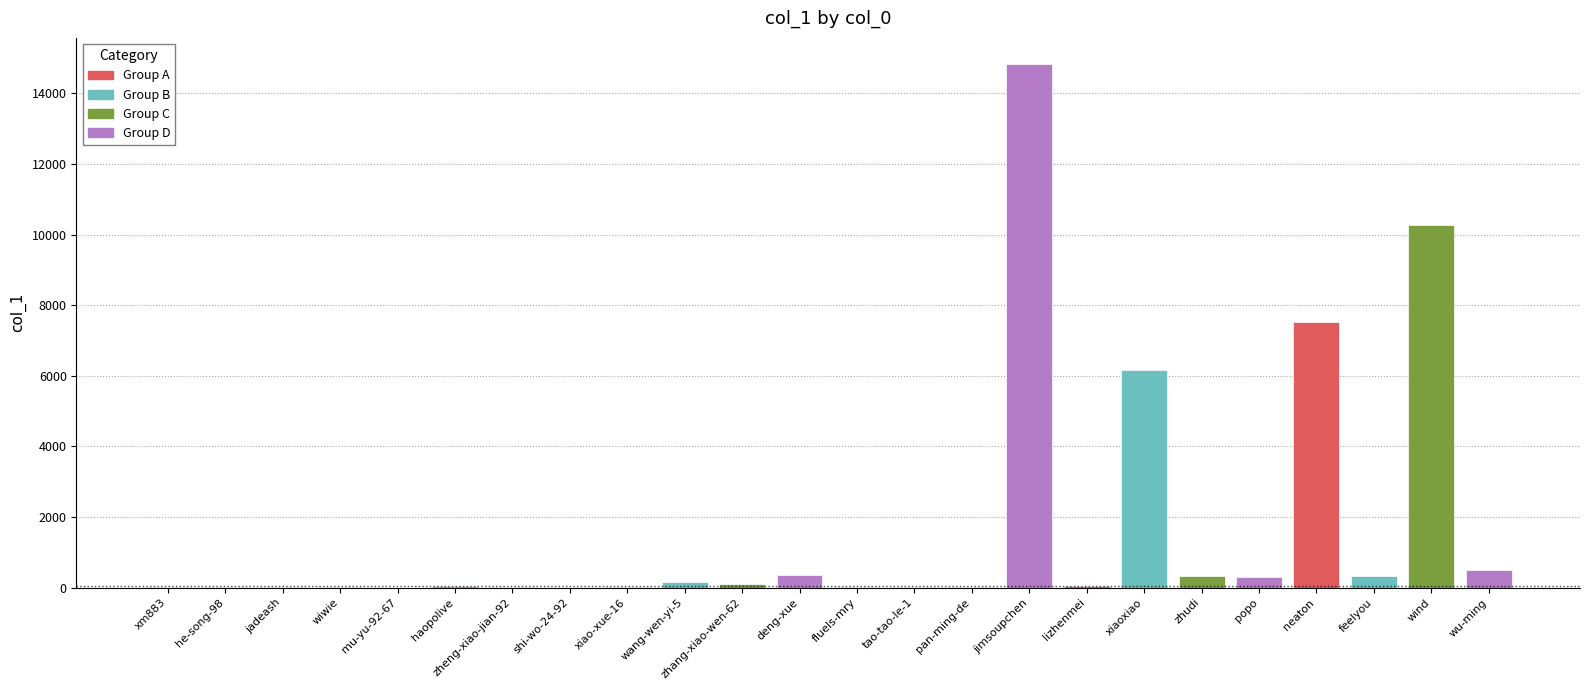

What is the sum of the values at jimsoupchen and feelyou?

15170